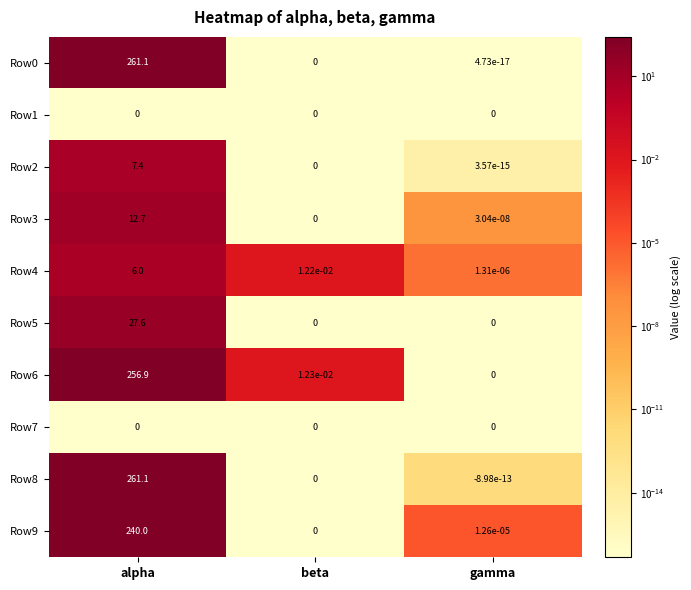

At which label does Row5 reach its peak?

alpha